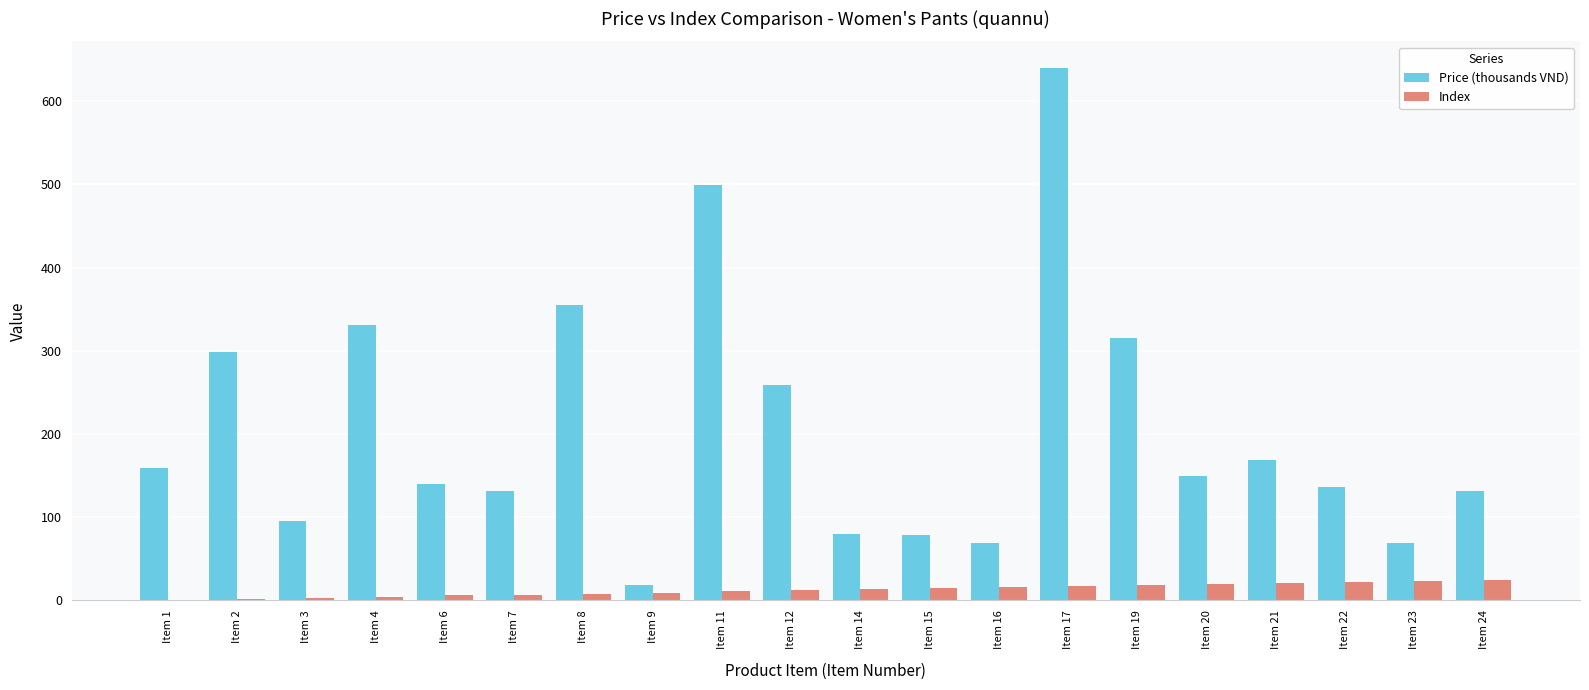

Which series has the largest total across all categories?

Price (thousands VND)